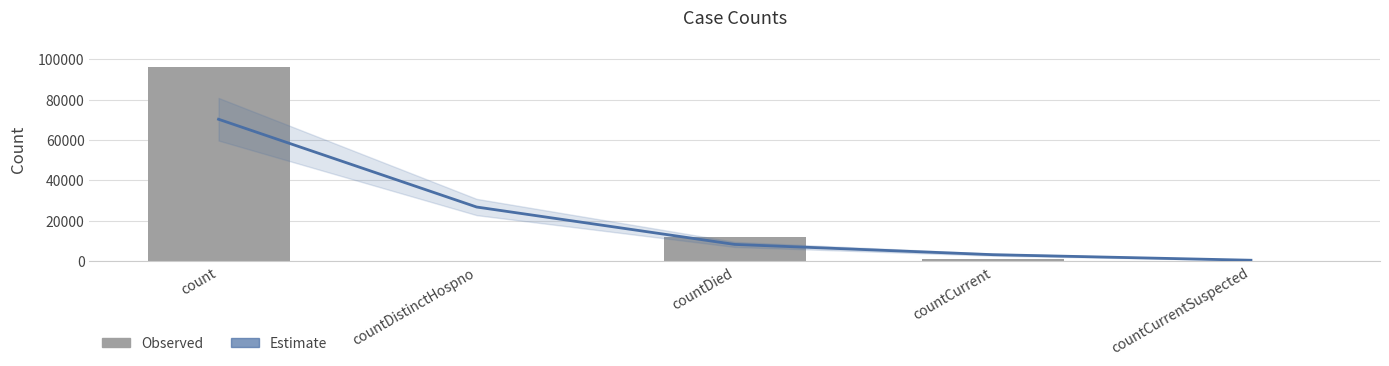

Rank the series by their average value, from lowest to highest.

col_1, Estimate